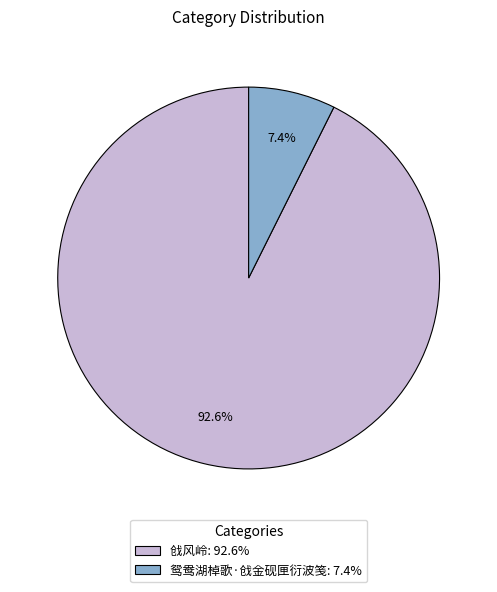

To the nearest percent, what percentage of the pie is 鸳鸯湖棹歌·戗金砚匣衍波笺?

7%